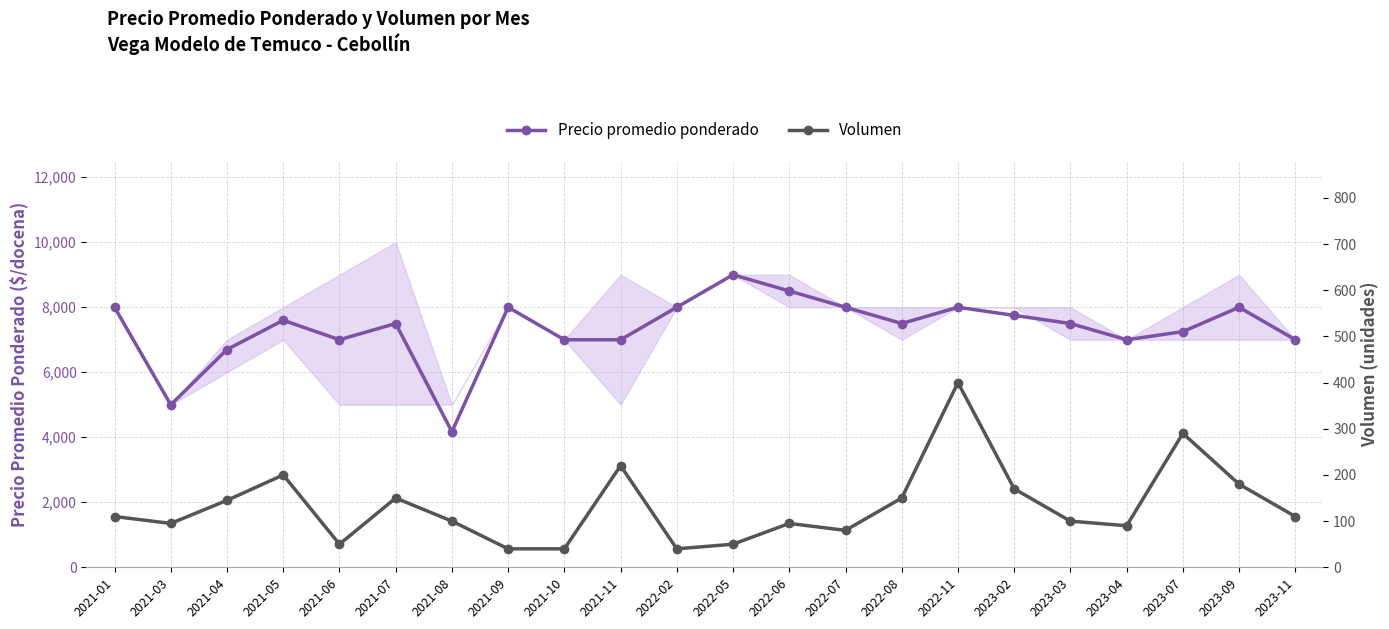

Where is Volumen nearest to the value 220?

2021-11